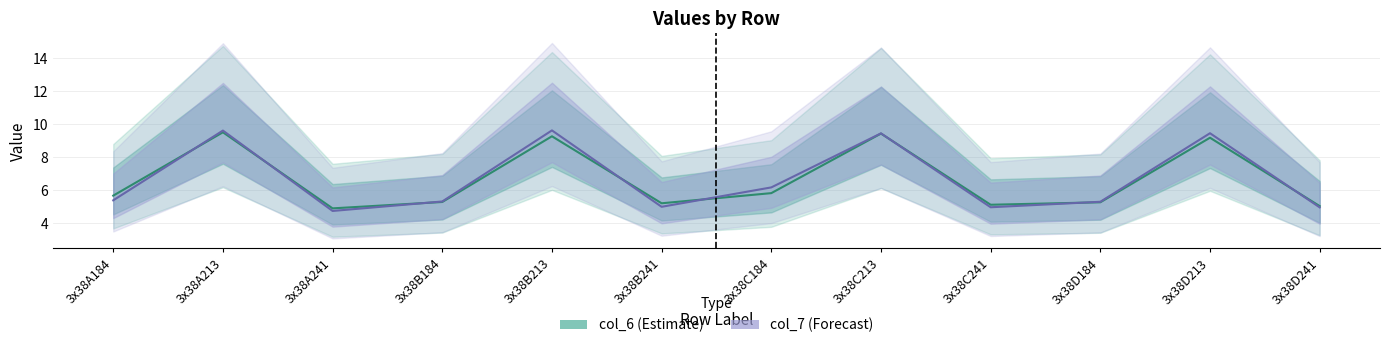

What is the difference between the maximum and minimum values in the col_7 (Forecast) series?

4.9